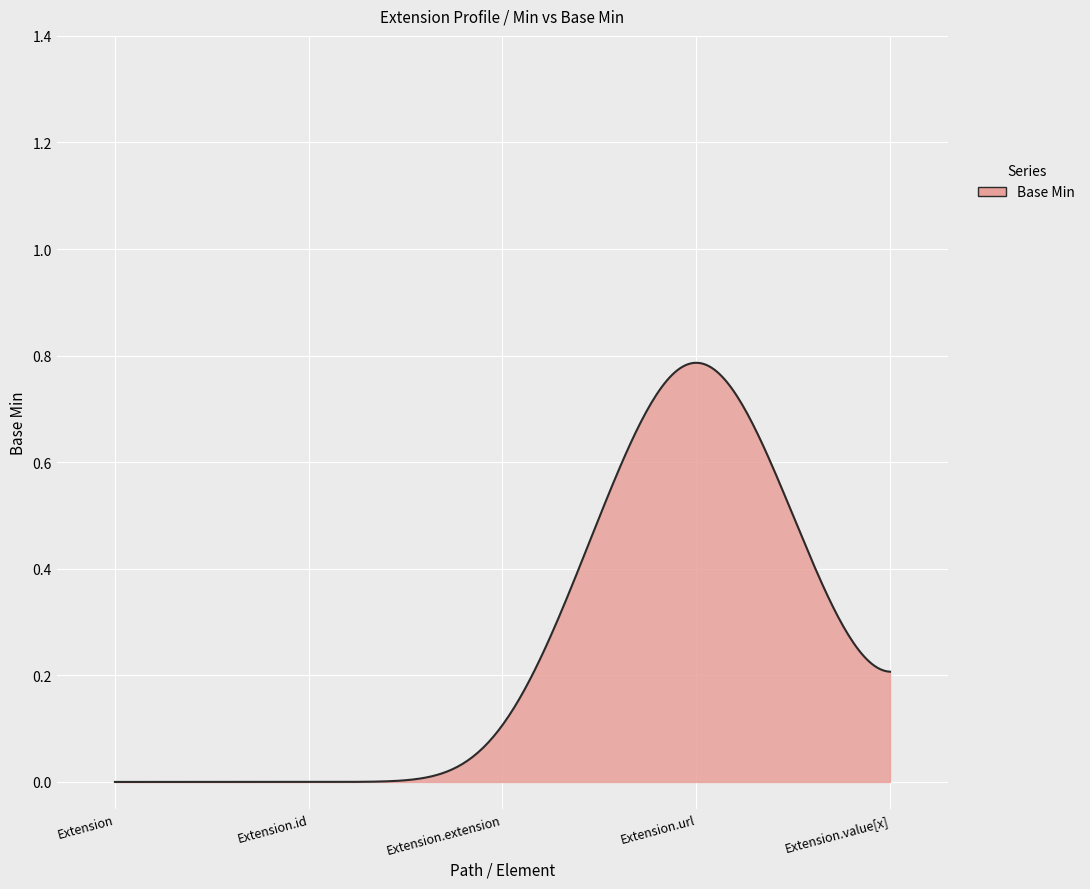

How many lines are shown in the chart?

1